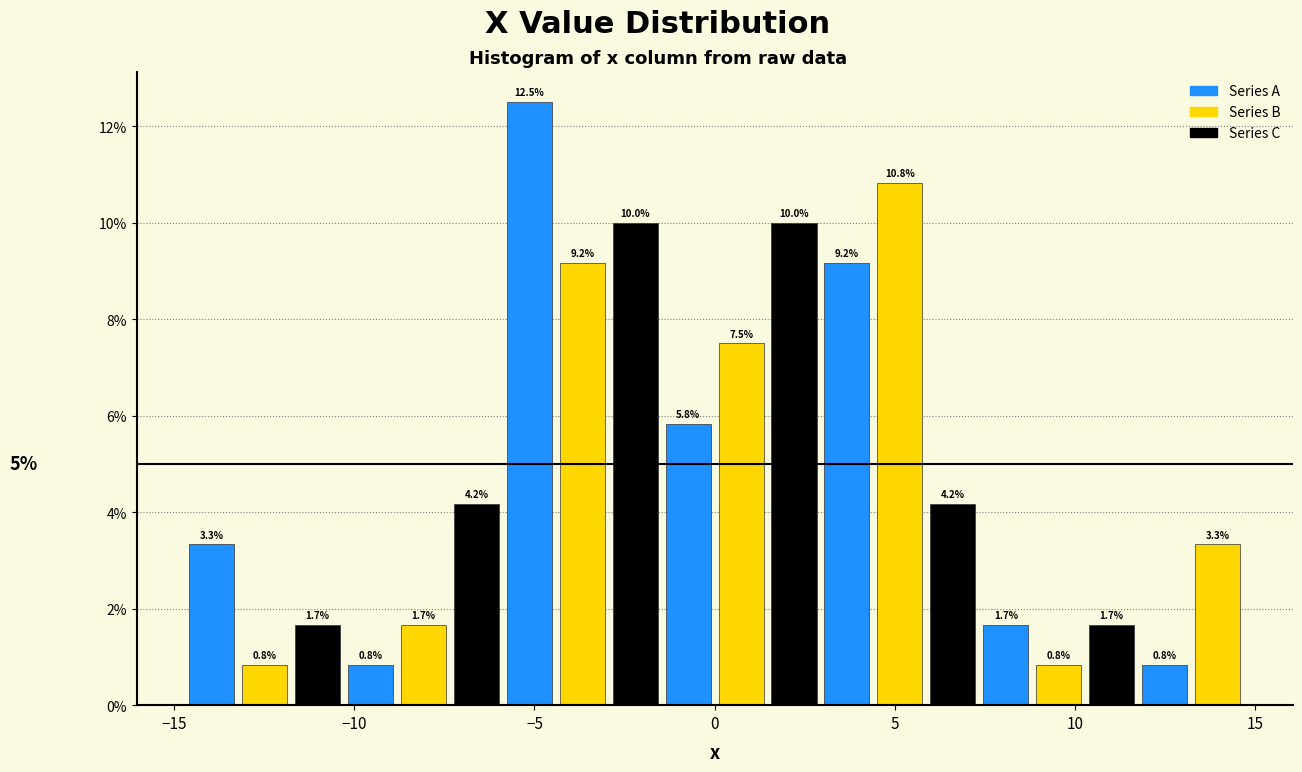

Around what value on the x-axis is the tallest bar? Give the approximate position of its centre, as read against the axis.

-5.0